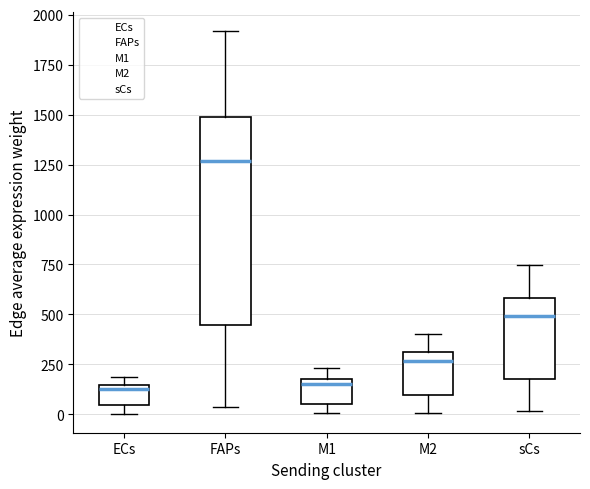

Reading left to right, transcribe this box plot: for each box, give where its median line is, the range the box spans, and where its two whiskers end, as read against the y-axis. The values are not printed on the chart, so give them approximately, as read against the axis.

ECs: median 100, box 50 to 150, whiskers 0 to 200
FAPs: median 1250, box 450 to 1500, whiskers 50 to 1900
M1: median 150, box 50 to 200, whiskers 0 to 250
M2: median 250, box 100 to 300, whiskers 0 to 400
sCs: median 500, box 200 to 600, whiskers 0 to 750